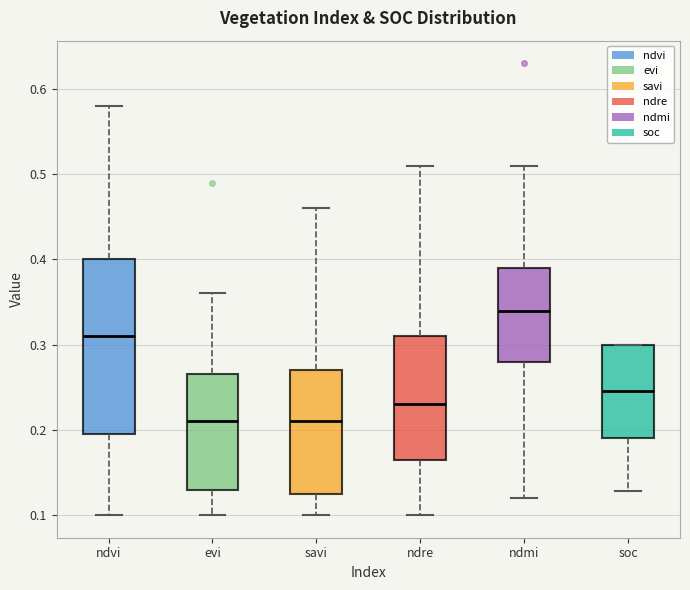

Where is the lower edge of the box for evi on the y-axis? The values are not printed on the chart, so give them approximately, as read against the axis.

0.13